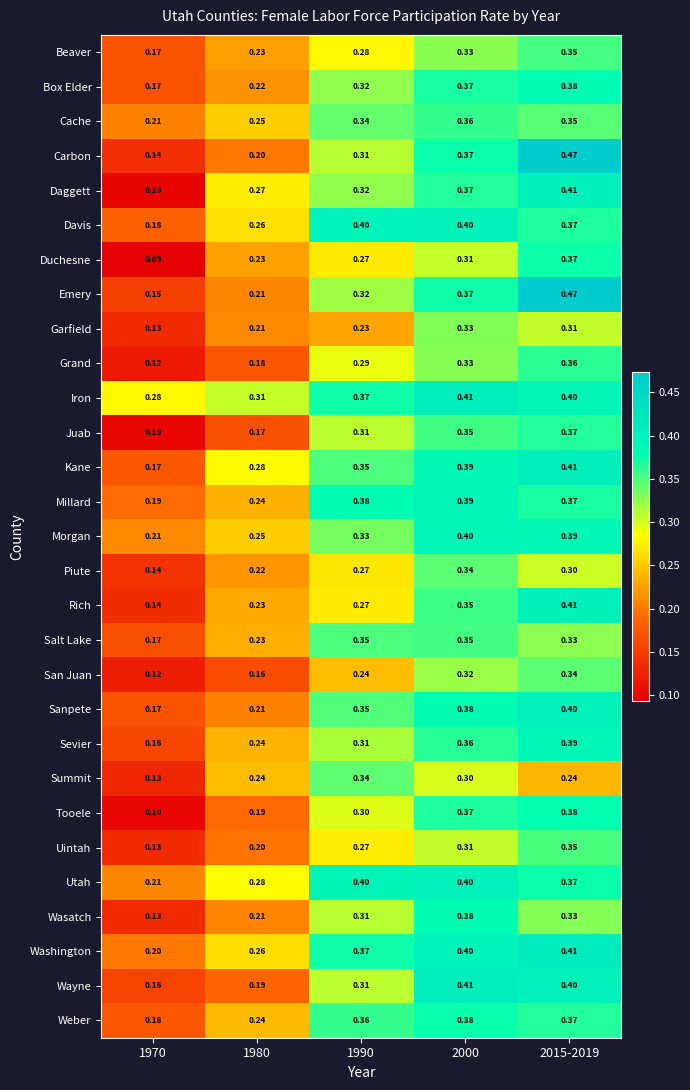

What is the total value across all series at 2000?

10.5